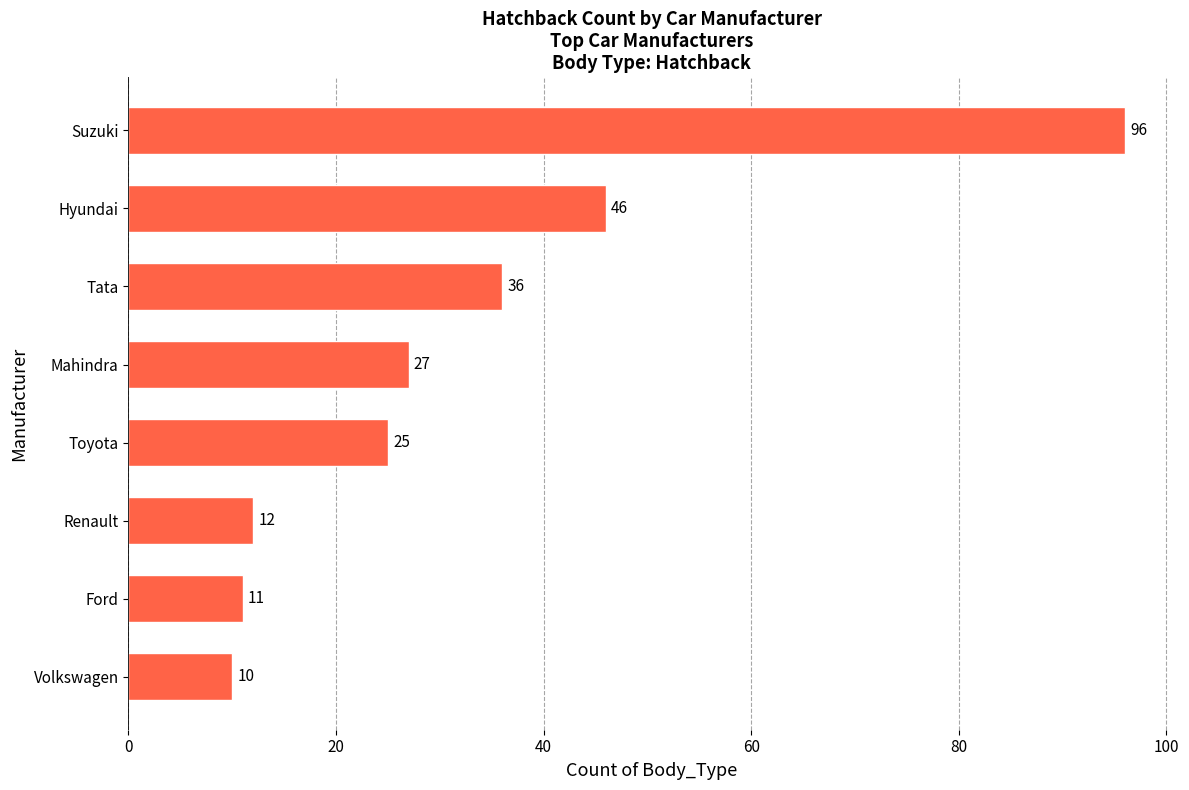

List the labels in order of value, smallest first.

Volkswagen, Ford, Renault, Toyota, Mahindra, Tata, Hyundai, Suzuki